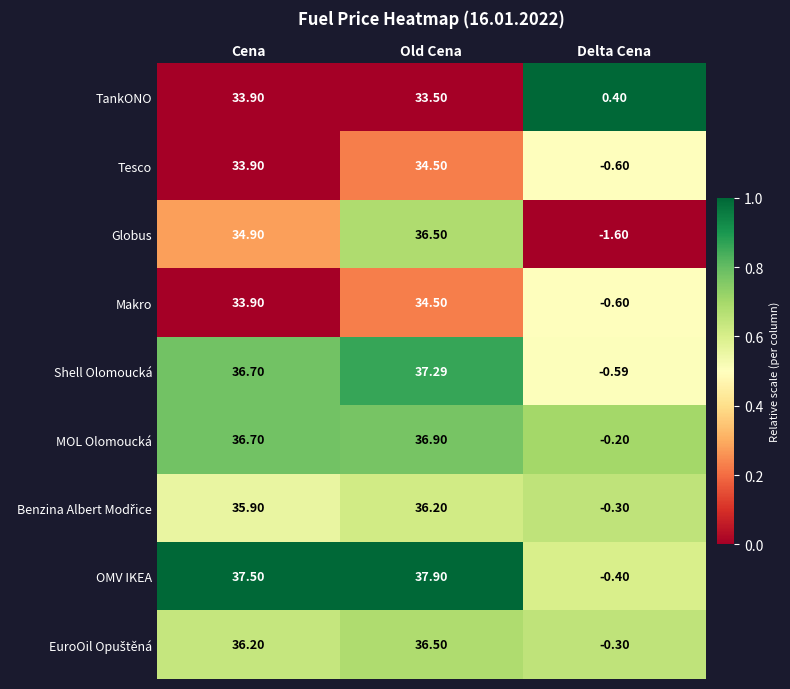

Rank the categories by Shell Olomoucká value from lowest to highest.

Delta Cena, Cena, Old Cena